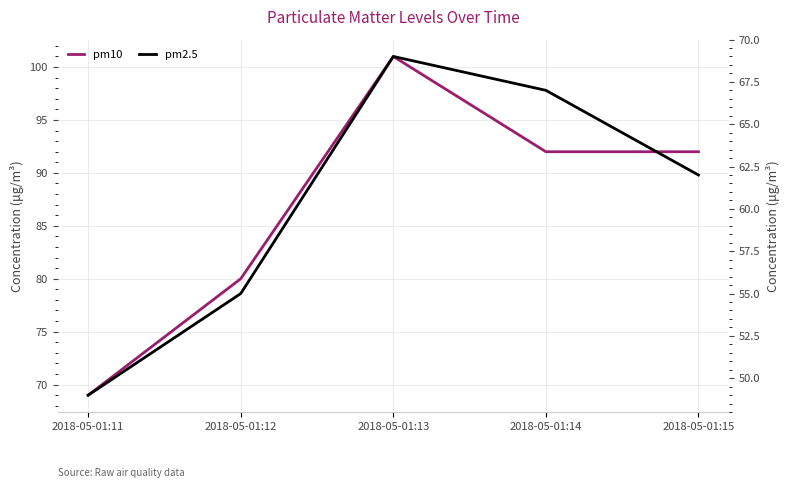

Does the chart have visible grid lines?

Yes